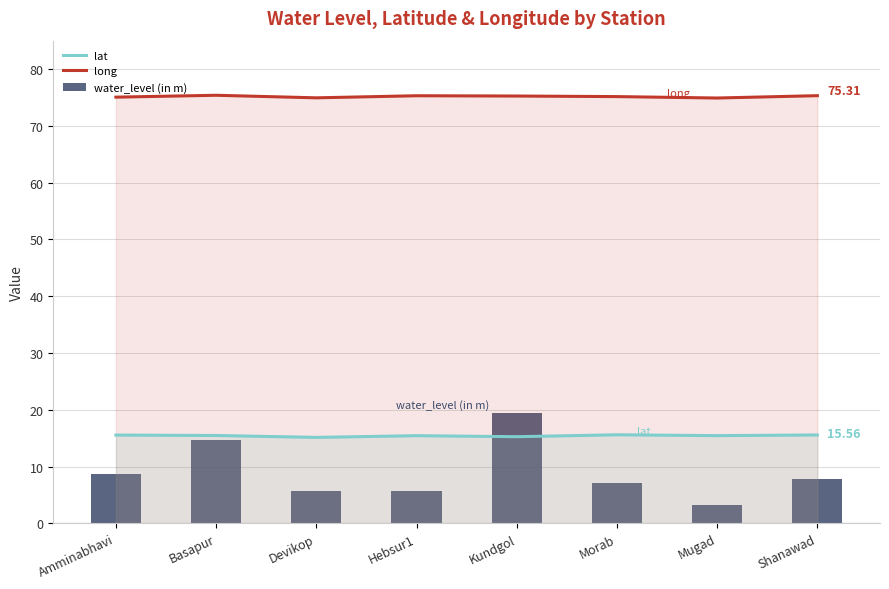

How many data points in long are less than 75?

2